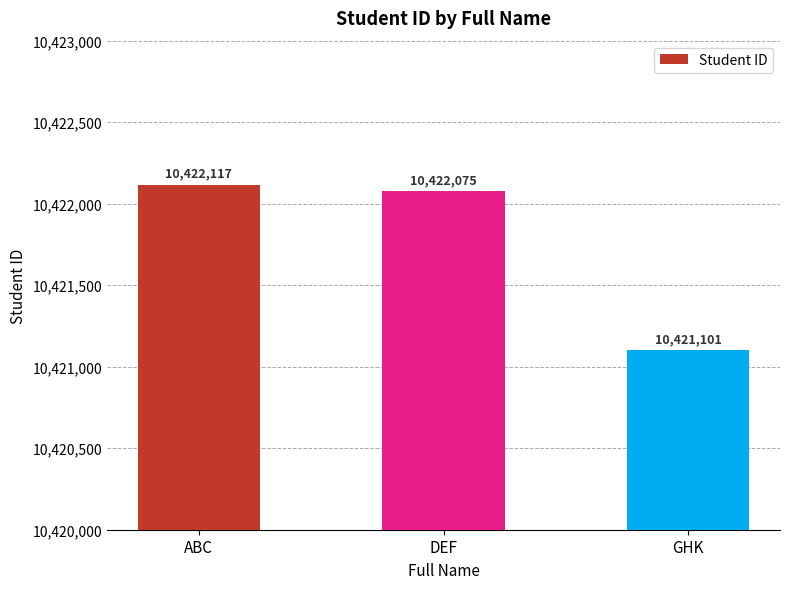

What is the label of the 1st bar from the right?

GHK